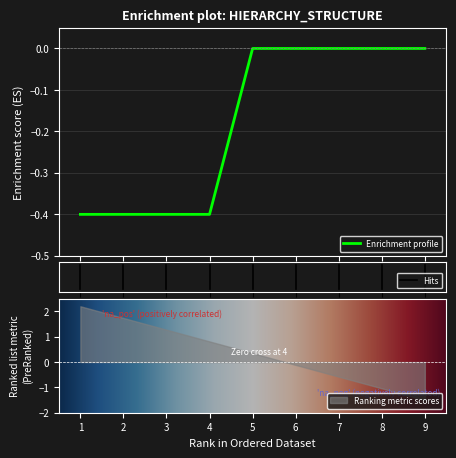

The value at 3 is -0.1. True or false?

False